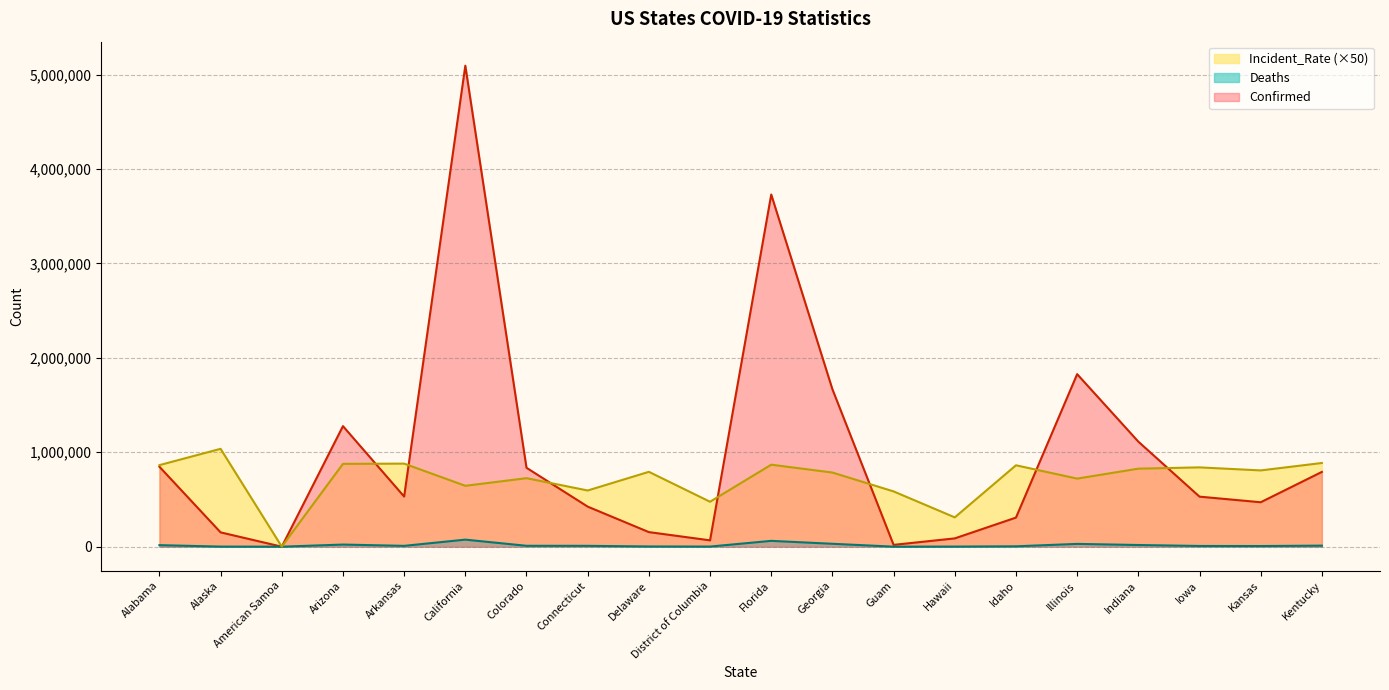

Reading left to right, what are all the values shown in this chart?

Confirmed: Alabama=847064.0	Alaska=151667.0	American Samoa=4.0	Arizona=1276955.0	Arkansas=530994.0	California=5094693.0	Colorado=835738.0	Connecticut=424412.0	Delaware=154413.0	District of Columbia=67173.0	Florida=3730395.0	Georgia=1667630.0	Guam=19227.0	Hawaii=87898.0	Idaho=308155.0	Illinois=1827528.0	Indiana=1112735.0	Iowa=530060.0	Kansas=470678.0	Kentucky=792015.0
Deaths: Alabama=16157.0	Alaska=883.0	American Samoa=0.0	Arizona=22383.0	Arkansas=8693.0	California=74630.0	Colorado=9336.0	Connecticut=8909.0	Delaware=2182.0	District of Columbia=1197.0	Florida=61630.0	Georgia=30610.0	Guam=266.0	Hawaii=1027.0	Idaho=3949.0	Illinois=29472.0	Indiana=17652.0	Iowa=7445.0	Kansas=6779.0	Kentucky=11027.0
Incident_Rate: Alabama=863789.5	Alaska=1036621.0	American Samoa=359.5	Arizona=877184.0	Arkansas=879769.0	California=644930.5	Colorado=725626.0	Connecticut=595200.5	Delaware=792866.5	District of Columbia=475898.5	Florida=868433.0	Georgia=785327.0	Guam=585371.5	Hawaii=310402.5	Idaho=862182.0	Illinois=721095.5	Indiana=826425.0	Iowa=840013.0	Kansas=807805.0	Kentucky=886384.5